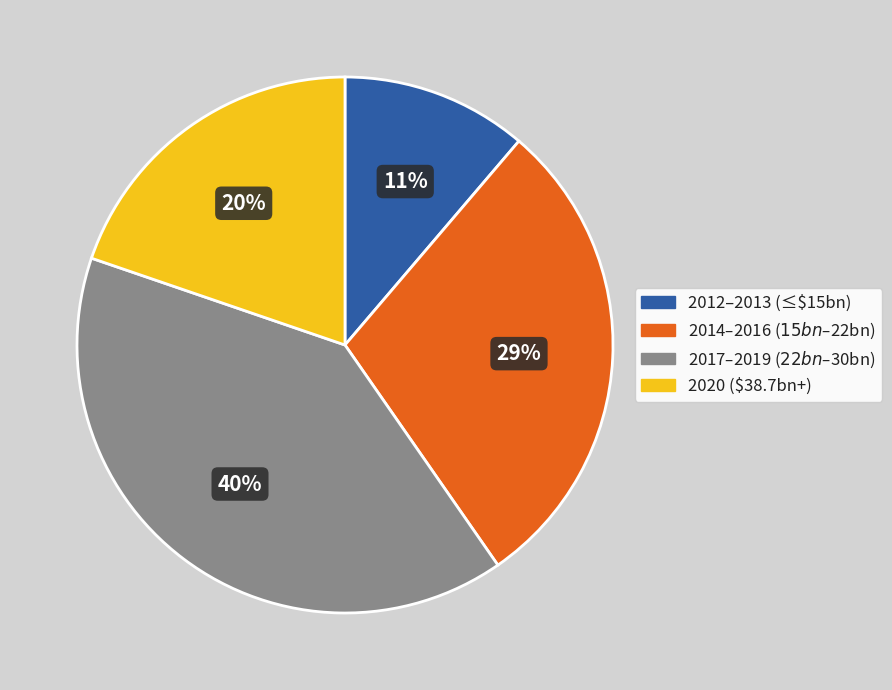

Rank the categories by value from highest to lowest.

2017–2019 ($22bn–$30bn), 2014–2016 ($15bn–$22bn), 2020 ($38.7bn+), 2012–2013 (≤$15bn)